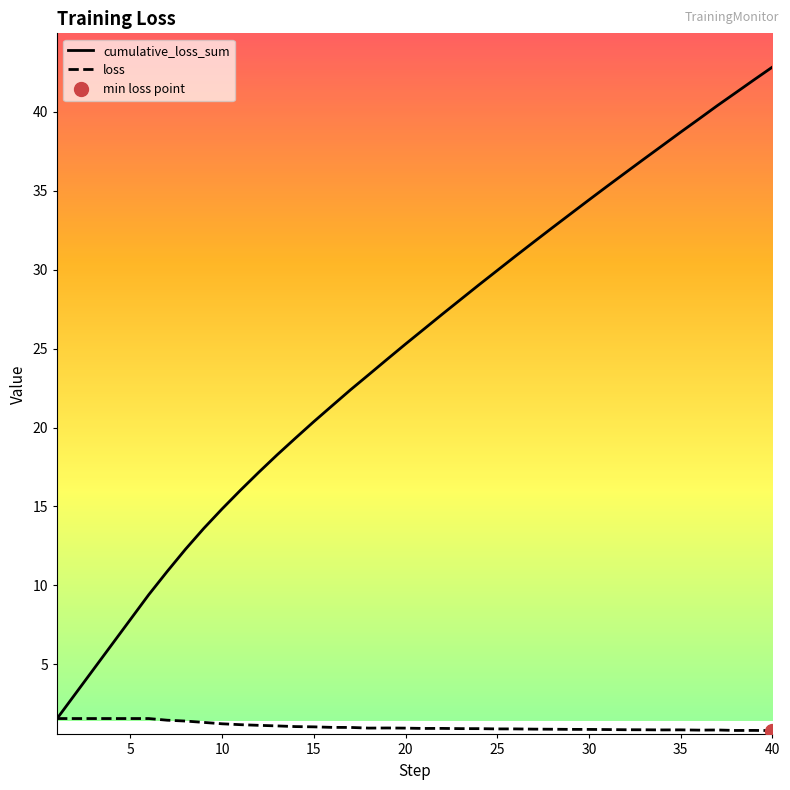

What is the maximum value for cumulative_loss_sum?

42.8